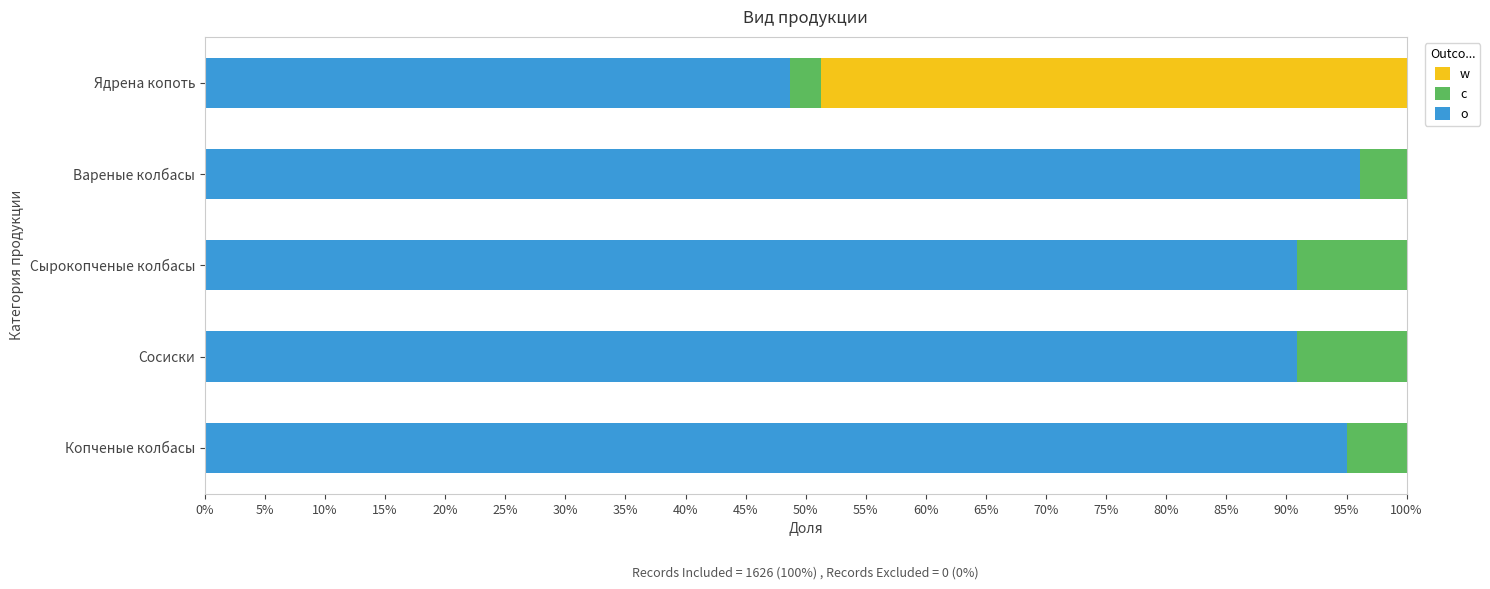

What is the maximum value for o?

96.1